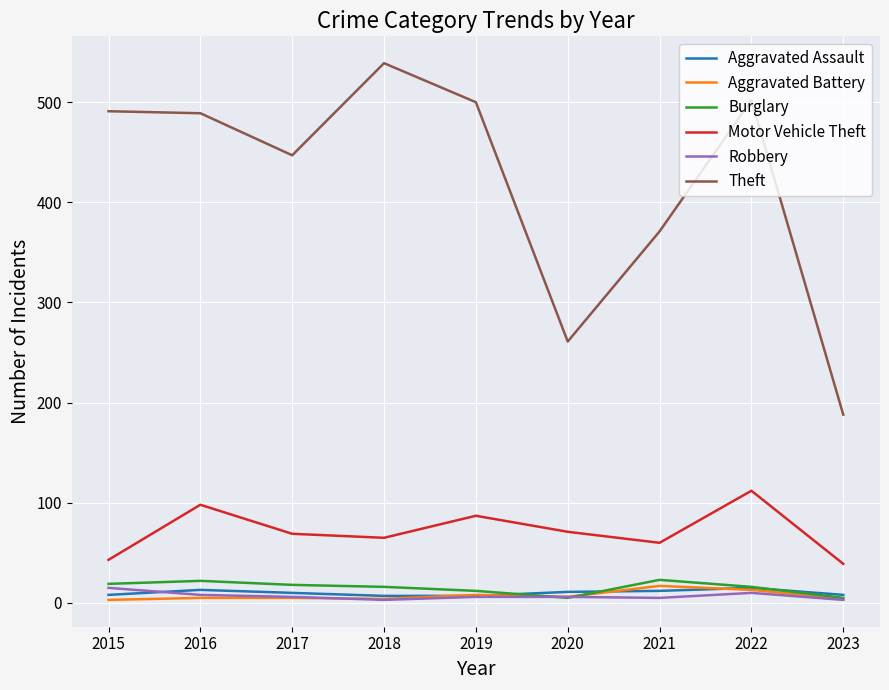

True or false: Aggravated Battery has a value of 17 at 2021.

True